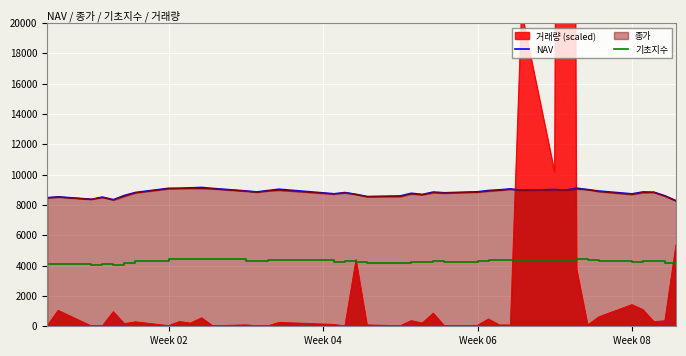

What is the lowest value of the 종가 series?

8275.0